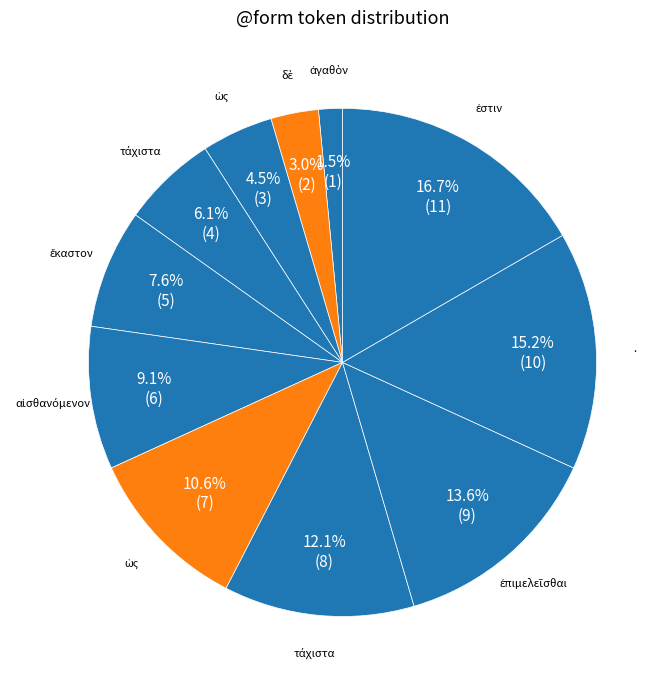

How many segments does this pie chart have?

11